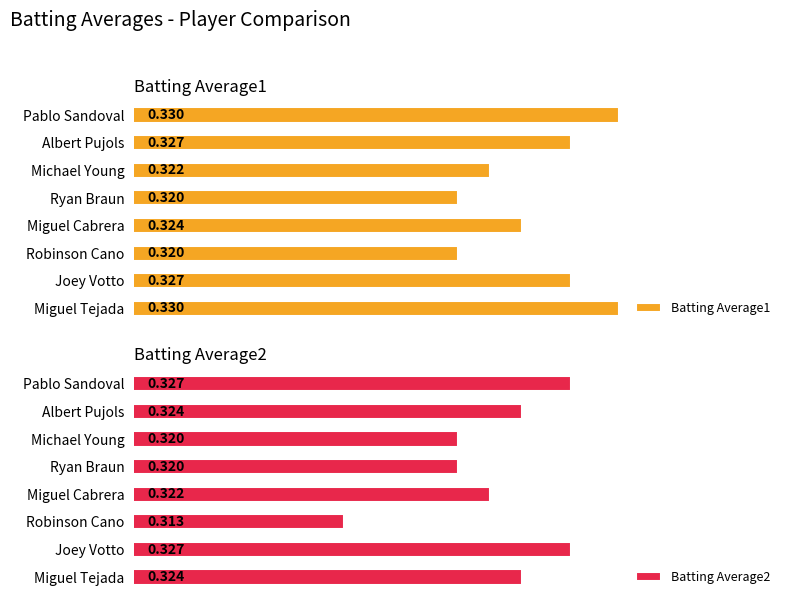

Which category has the lowest value in the Batting Average2 series?

Robinson Cano